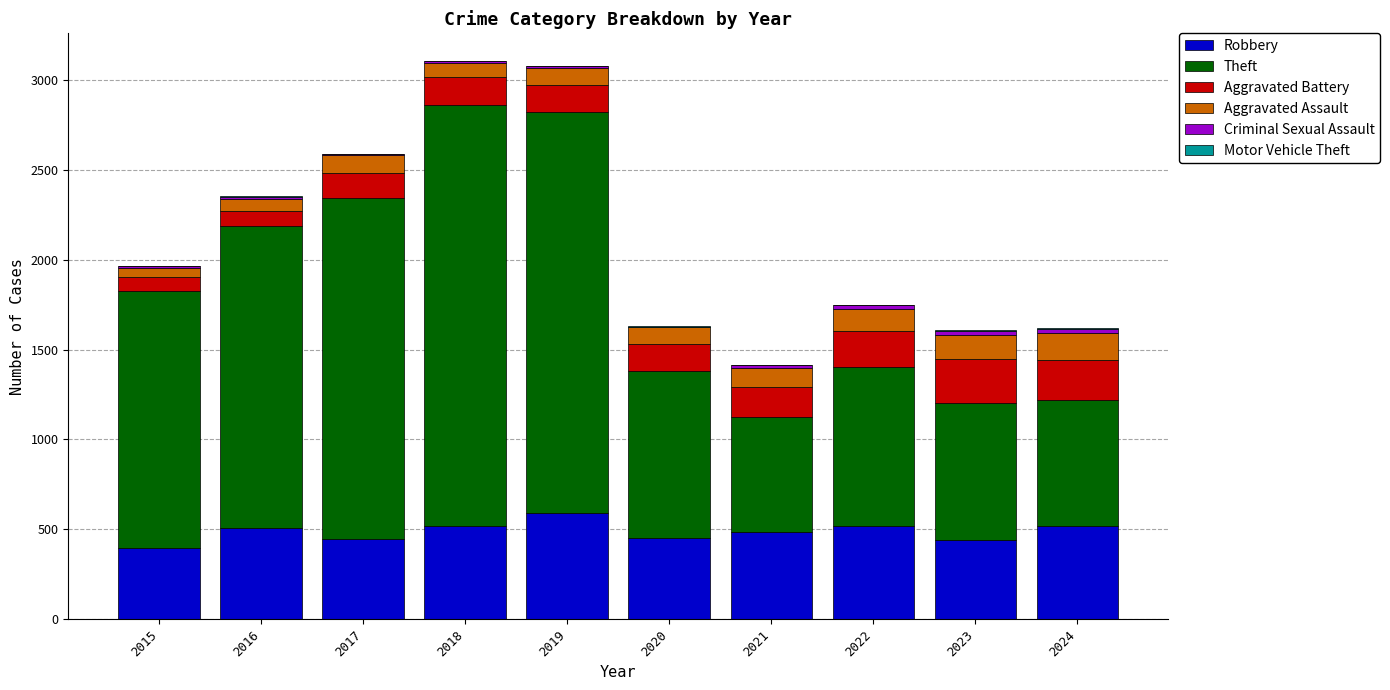

What is the maximum value for Robbery?

591